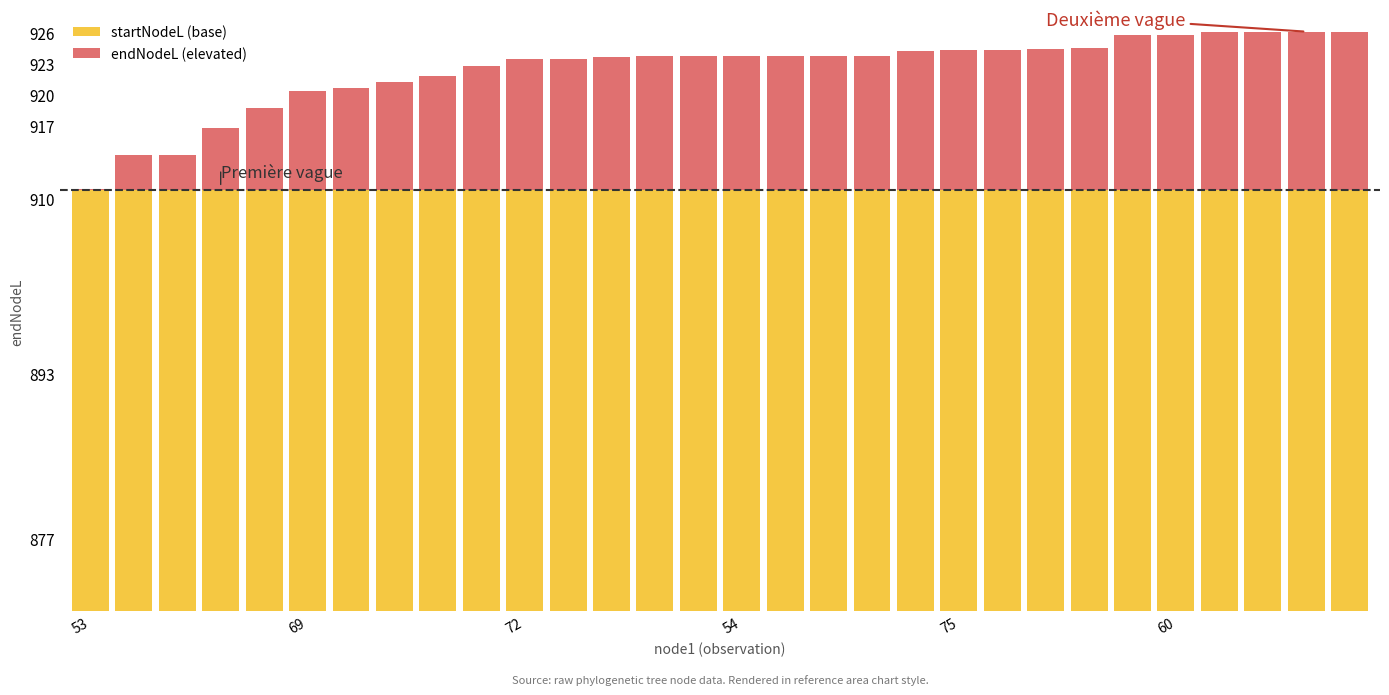

How many bars are there in total?

60